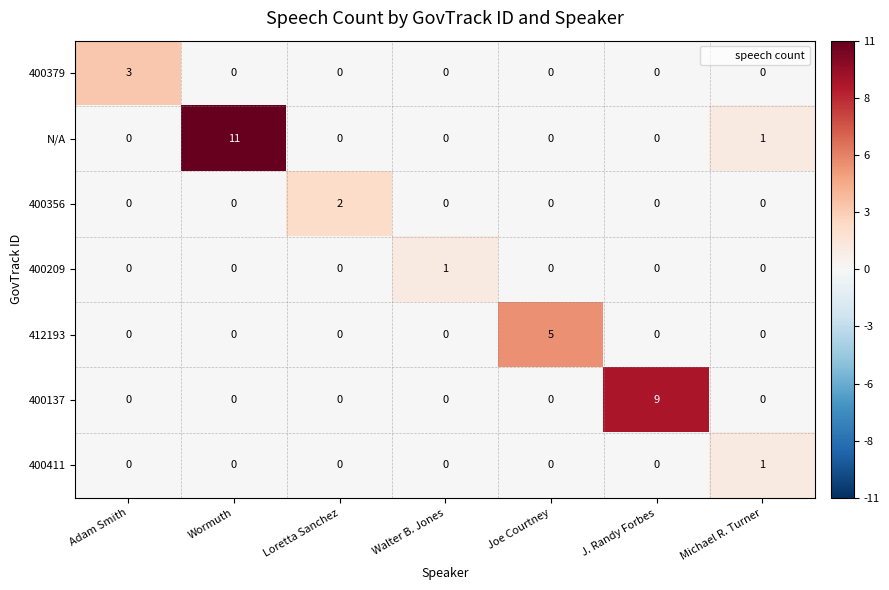

How many data points in 400356 are above 0?

1